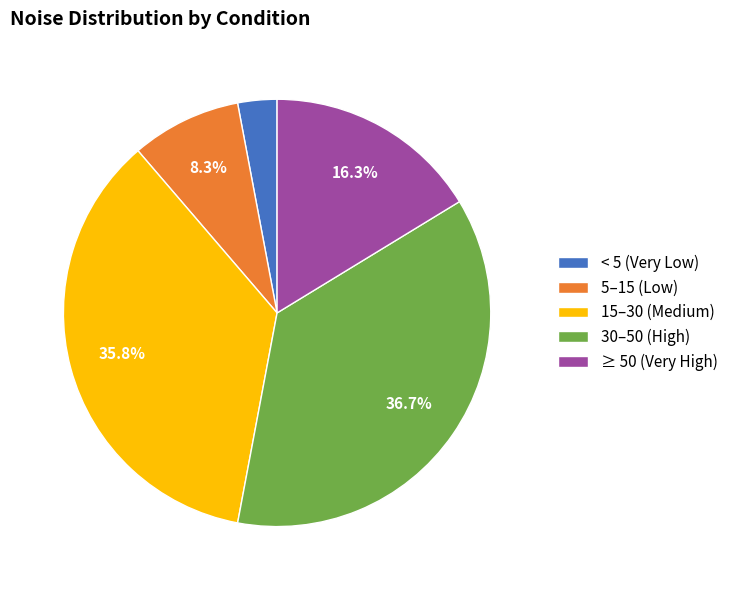

Rank the categories by value from highest to lowest.

30–50 (High), 15–30 (Medium), ≥ 50 (Very High), 5–15 (Low), < 5 (Very Low)